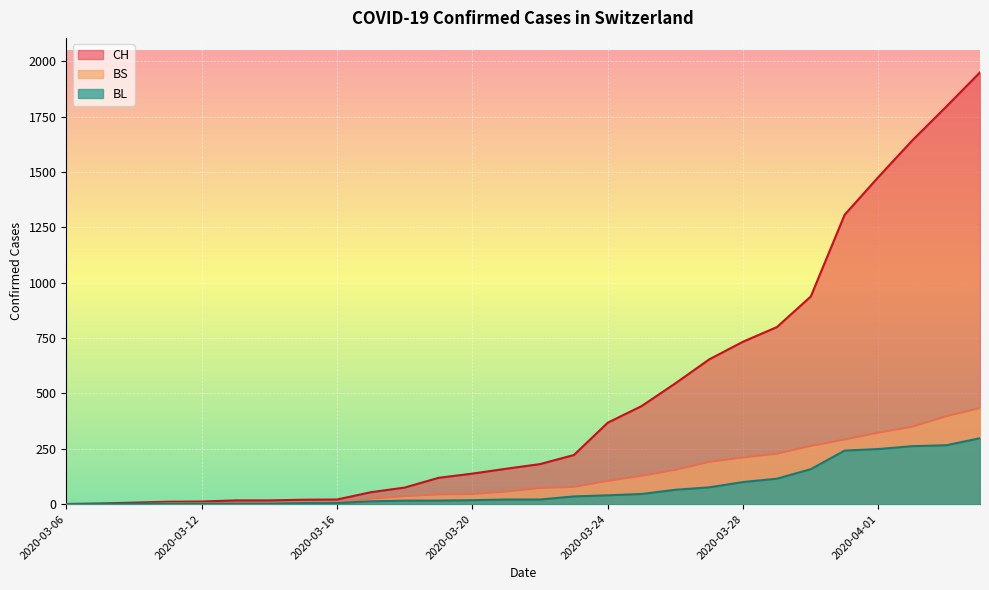

True or false: BS and CH intersect in this chart.

False